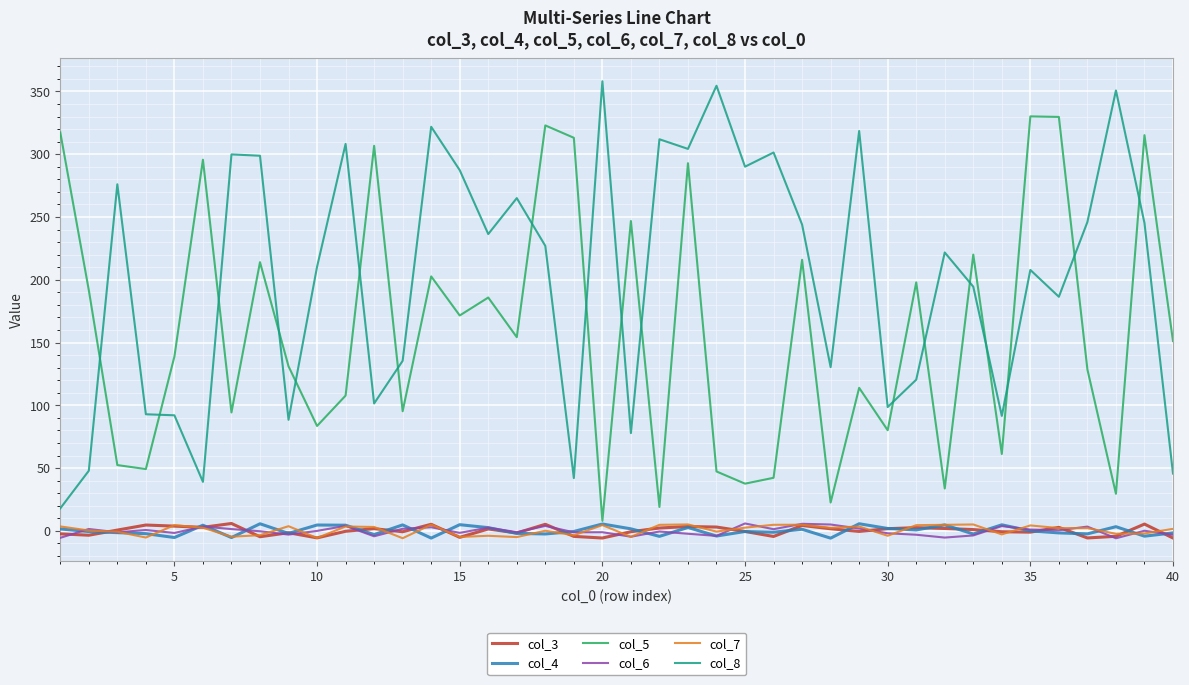

How many lines are shown in the chart?

6